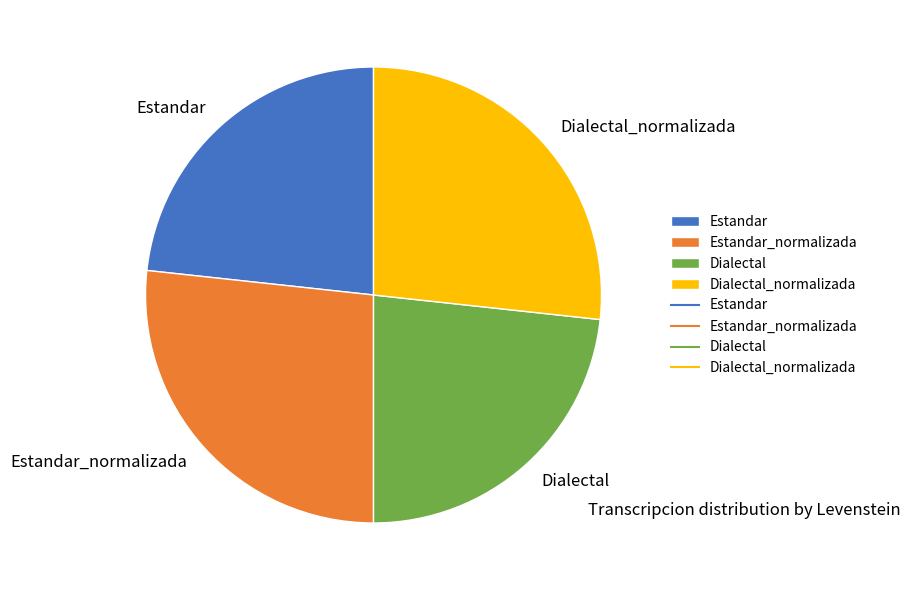

Is there any slice that represents more than half of the pie?

No